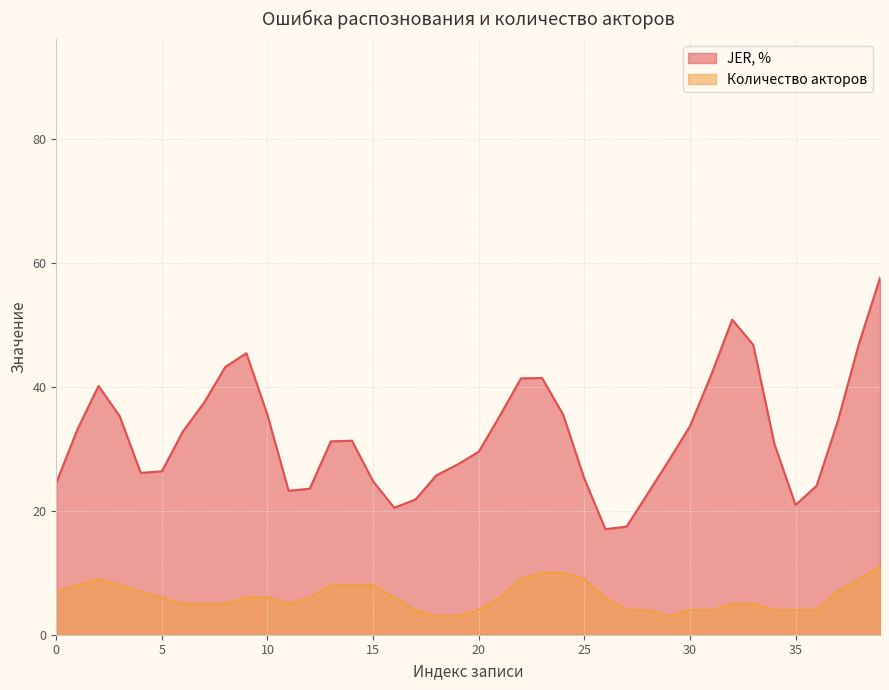

List the series in order of their peak value, lowest first.

Количество акторов, JER, %